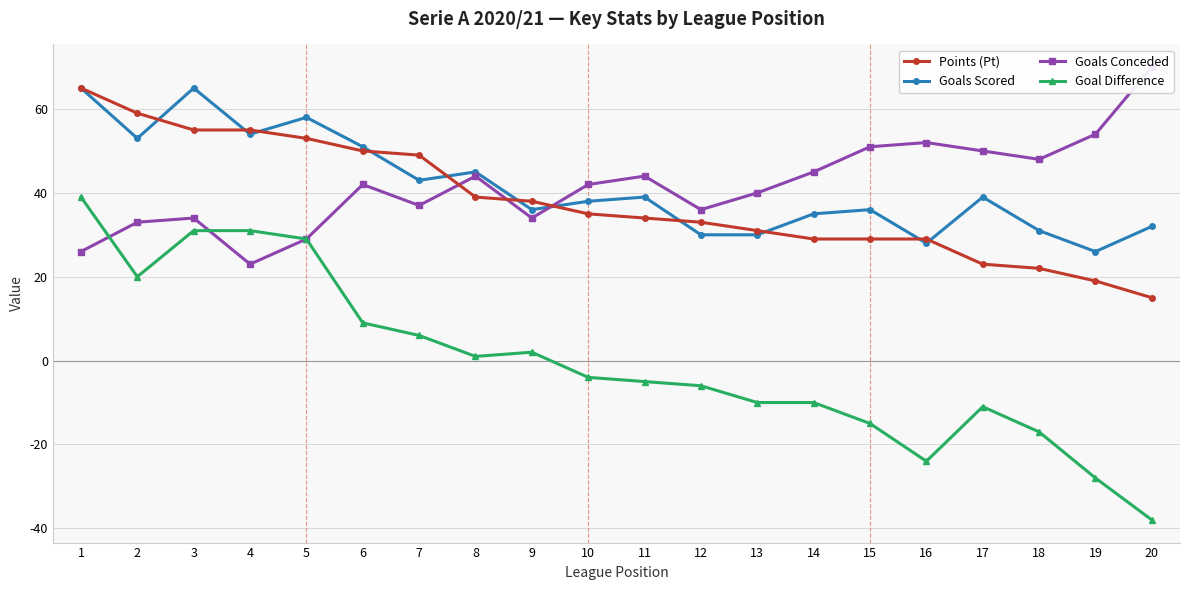

What is the average value of the Points (Pt) series?

38